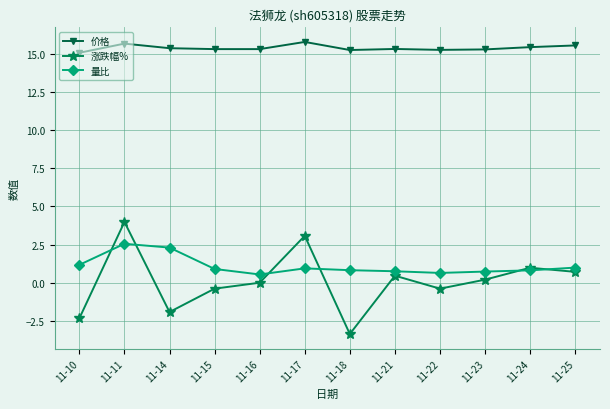

Rank the series by their maximum value, from lowest to highest.

量比, 涨跌幅%, 价格